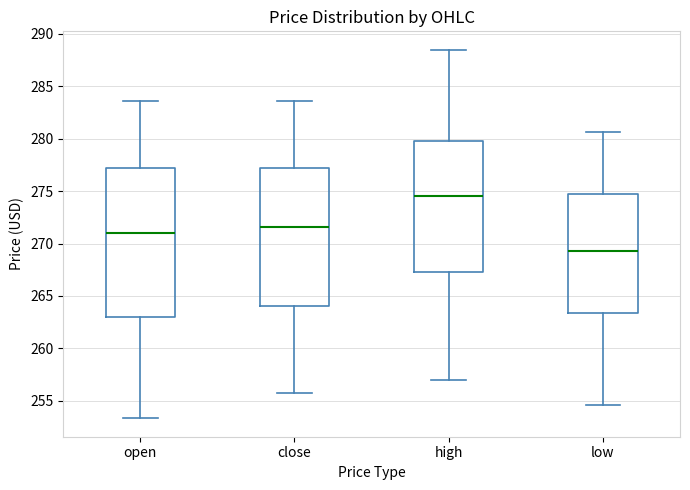

Which box is the tallest, from its lower edge to its upper edge?

open